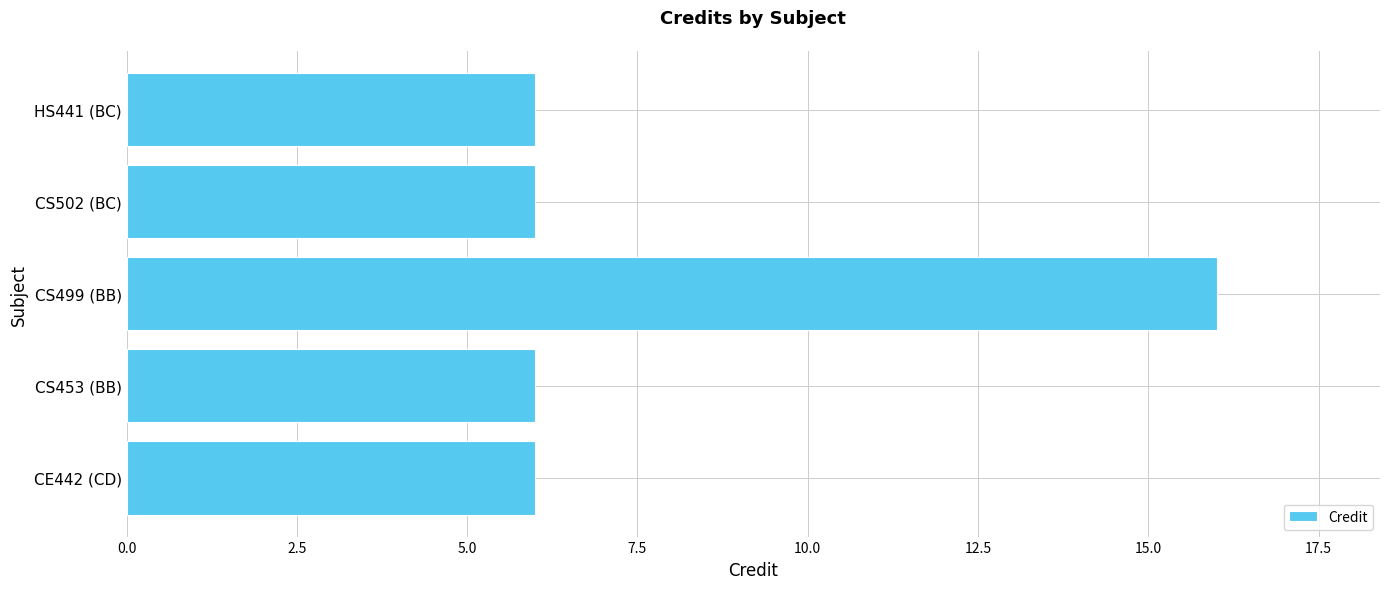

Reading bottom to top, extract all data points from this chart.

6	6	16	6	6